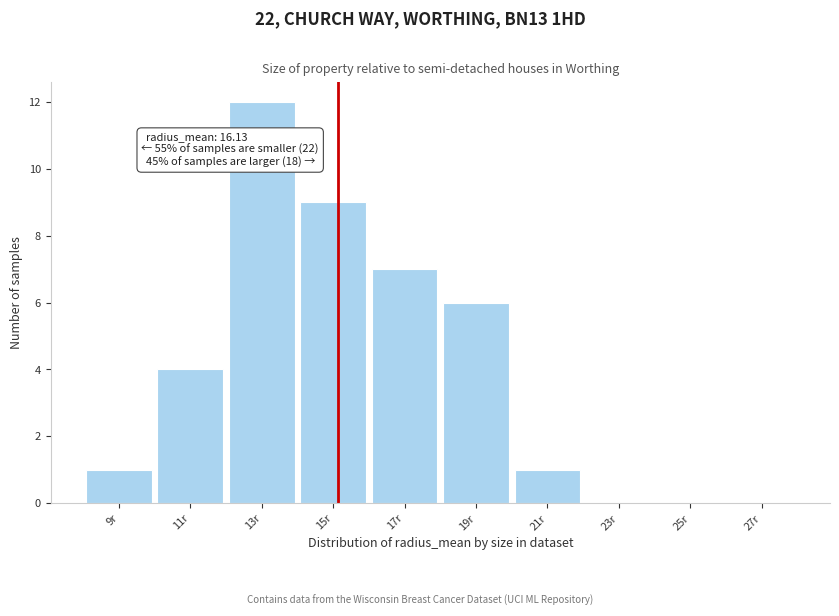

What is the sum of all values?

40